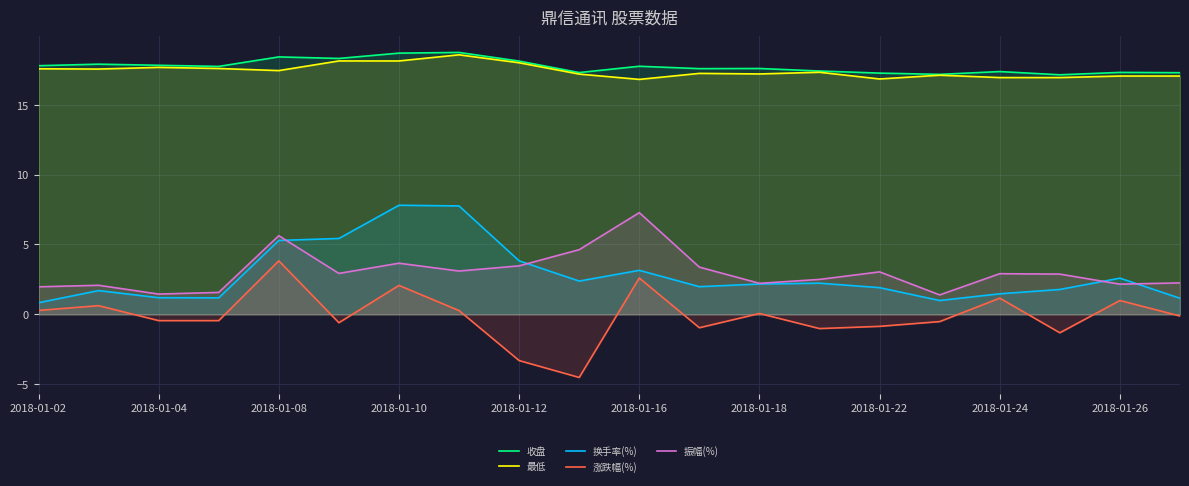

What is the smallest value displayed?

-4.5